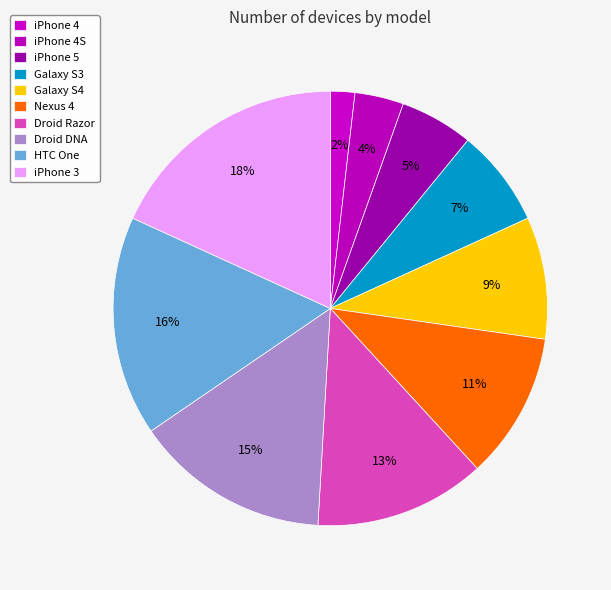

Rank the categories by value from highest to lowest.

iPhone 3, HTC One, Droid DNA, Droid Razor, Nexus 4, Galaxy S4, Galaxy S3, iPhone 5, iPhone 4S, iPhone 4